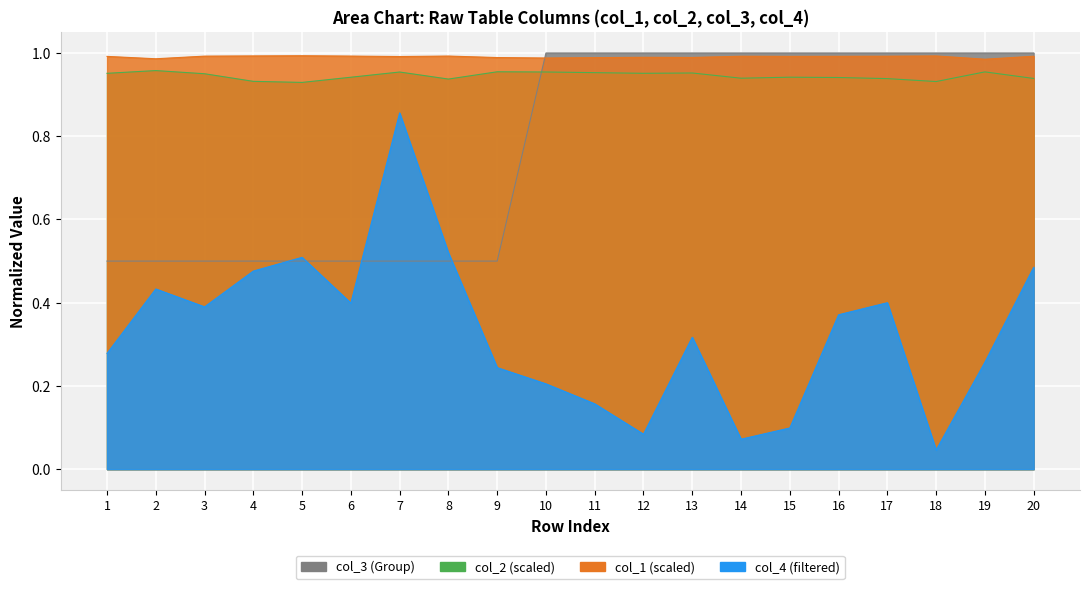

Which series has the largest total across all categories?

col_1